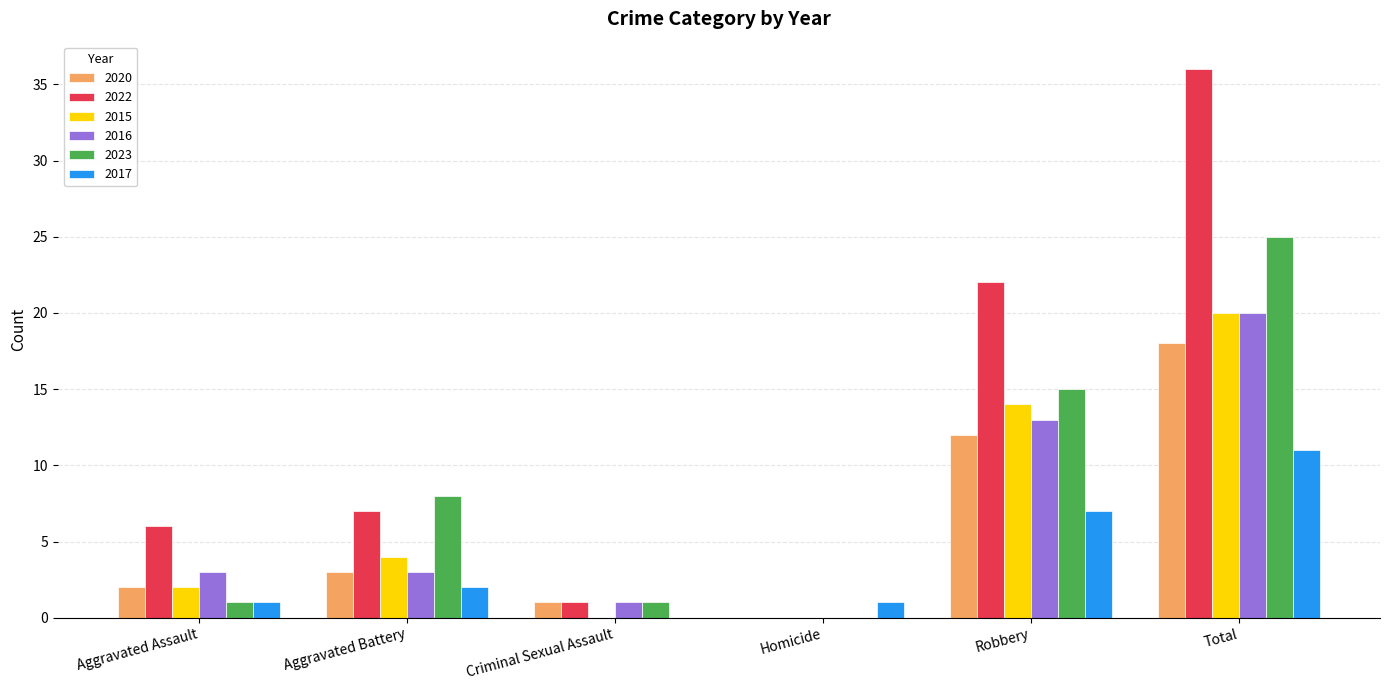

What value does the 2015 series have at Robbery?

14